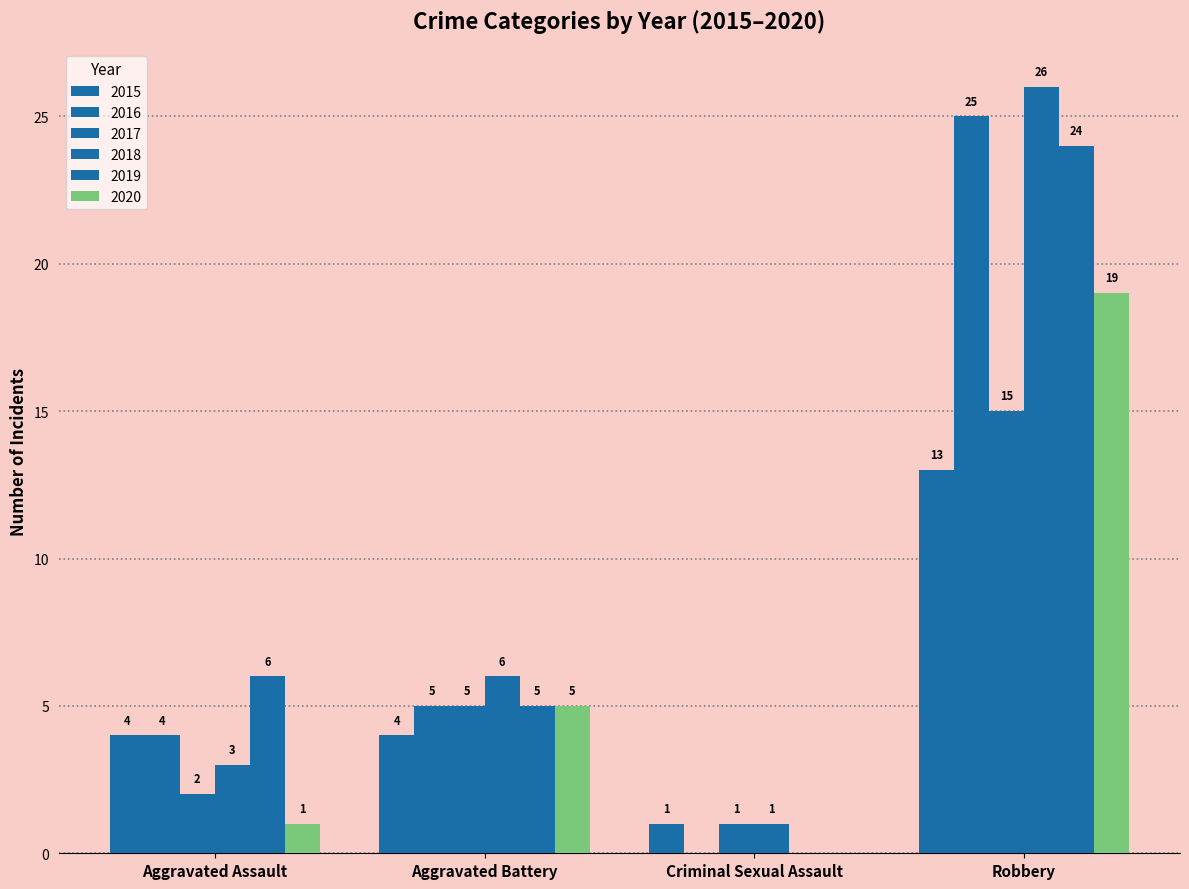

What is the value of the 2015 bar at the 4th from the left?

13